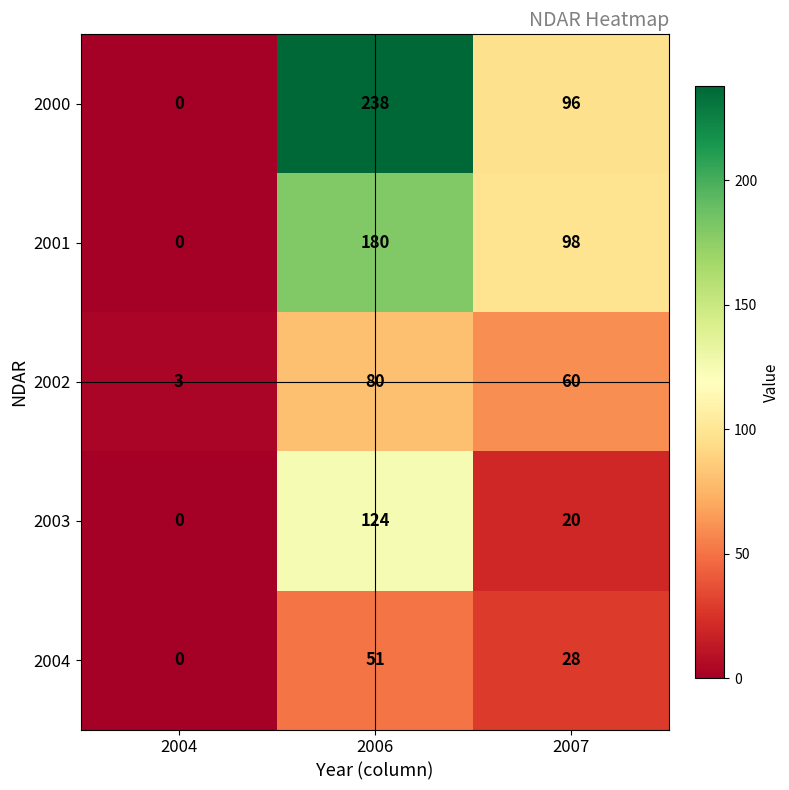

How many distinct data groups are displayed?

5